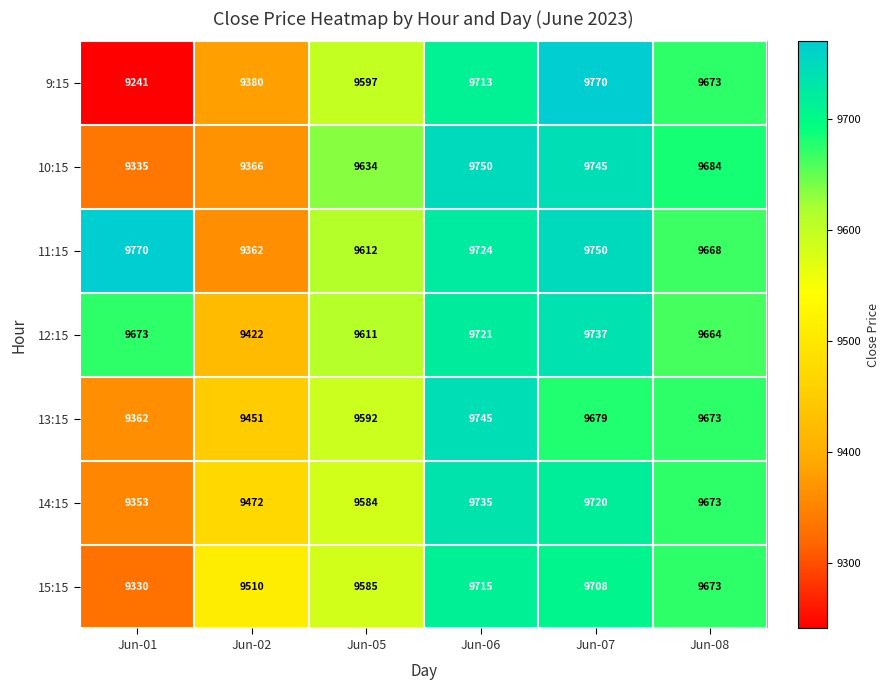

Rank the series at Jun-06 from highest to lowest value.

10:15, 13:15, 14:15, 11:15, 12:15, 15:15, 9:15